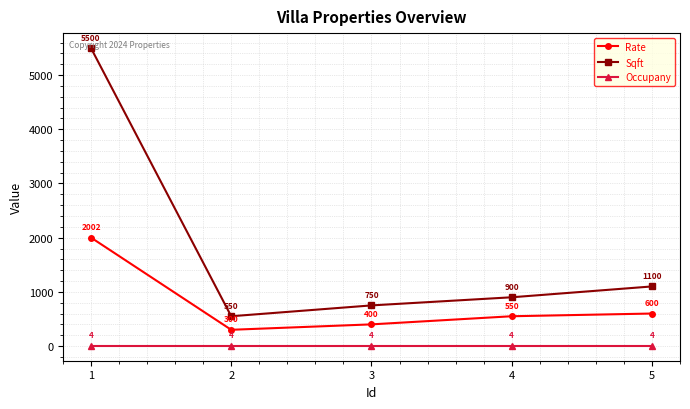

What is the smallest value displayed?

4